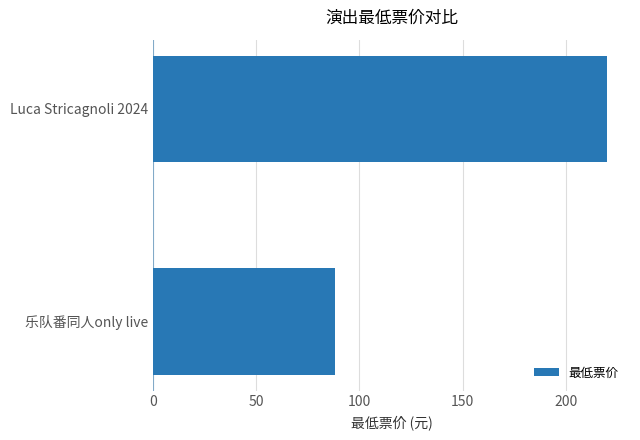

Reading bottom to top, extract all data points from this chart.

88	220